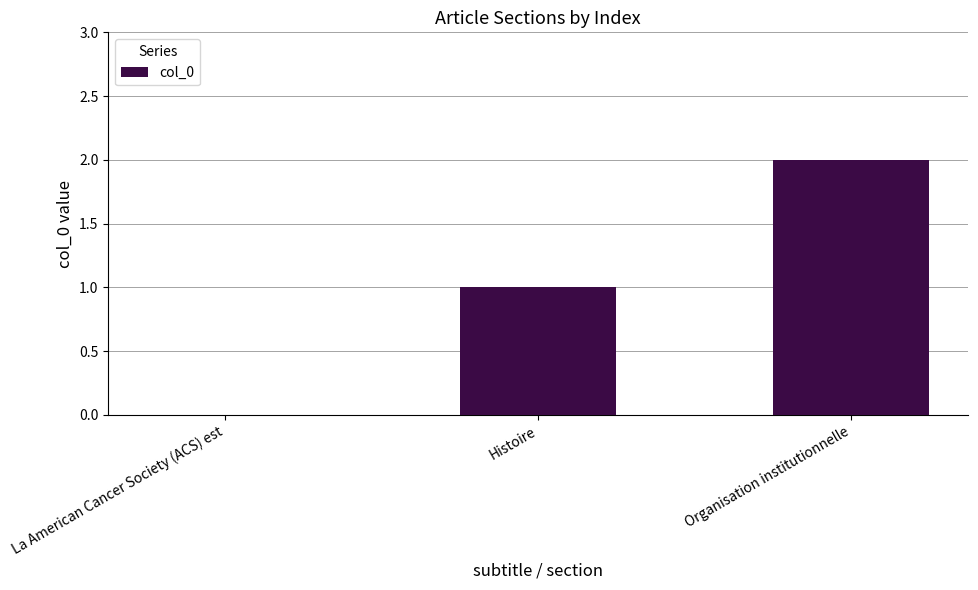

At which category does the chart reach its peak across all series?

Organisation institutionnelle